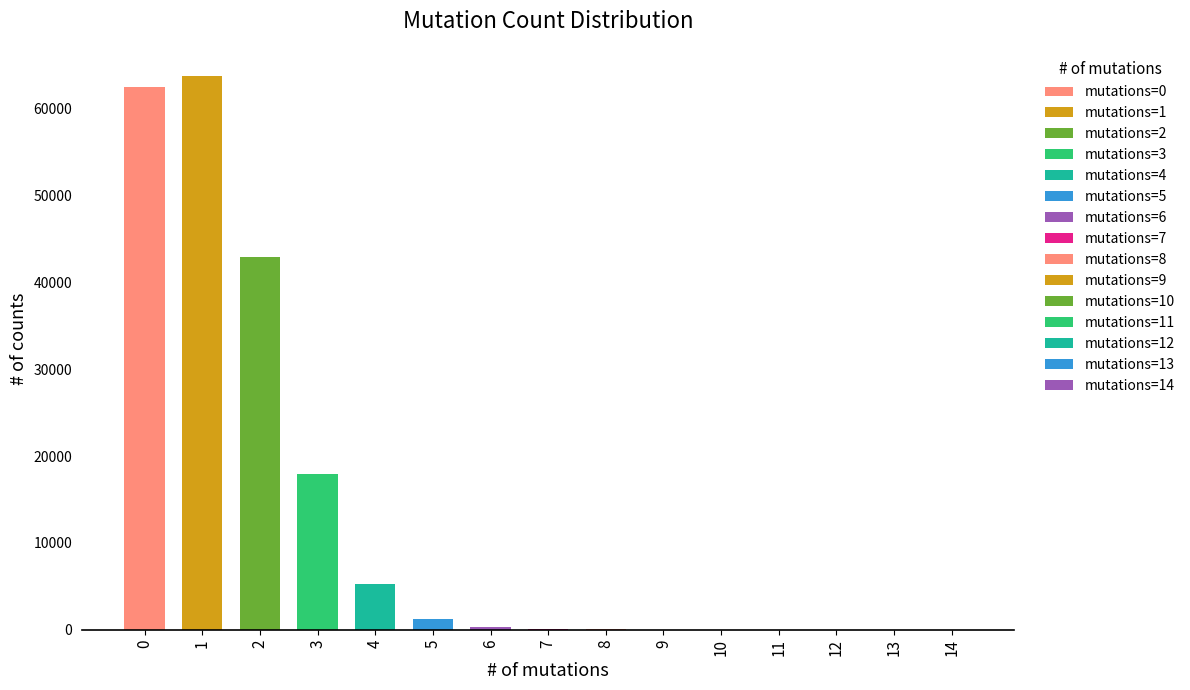

Which has a higher value, 3 or 8?

3